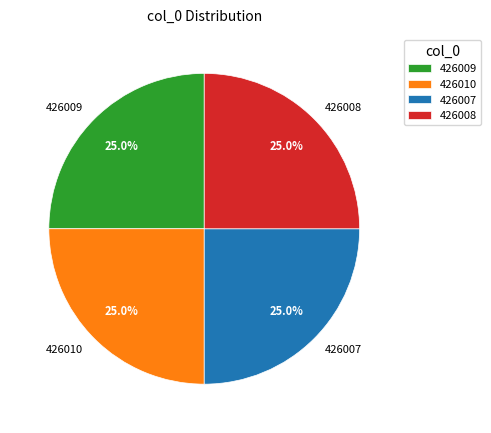

What percentage is NOT represented by 426008?

75.0%